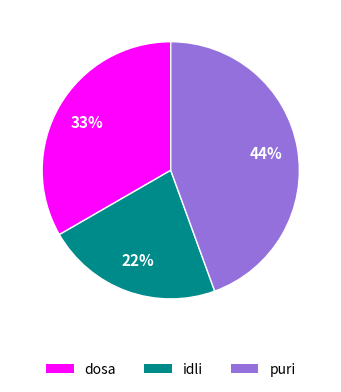

Approximately how many times larger is the value at puri compared to idli?

2.0